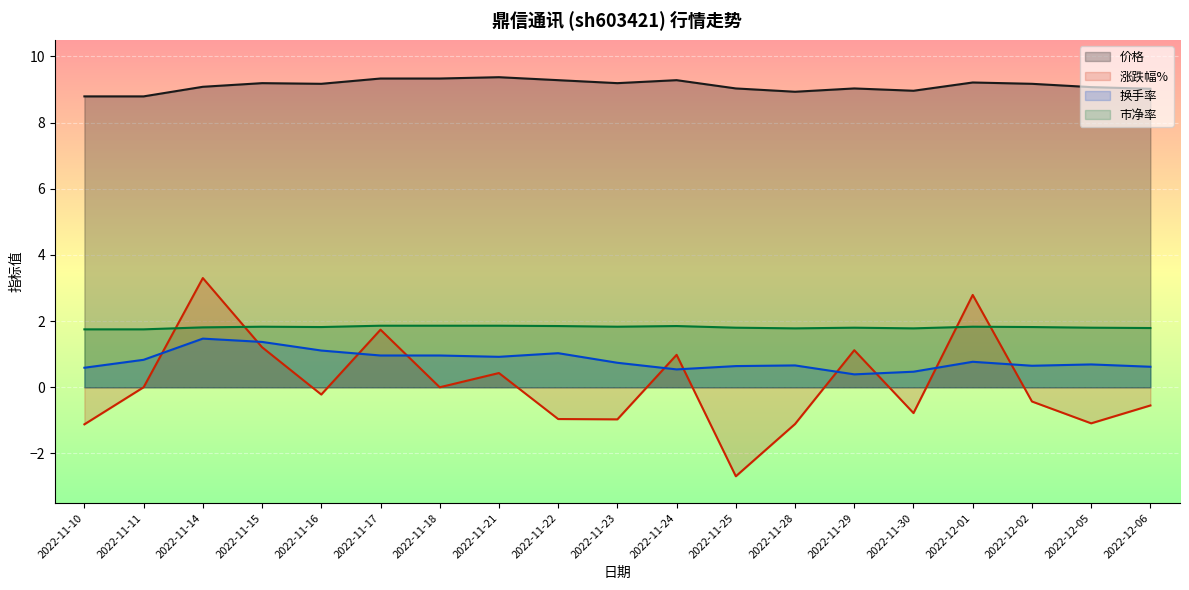

What is the average value of the 市净率 series?

1.8